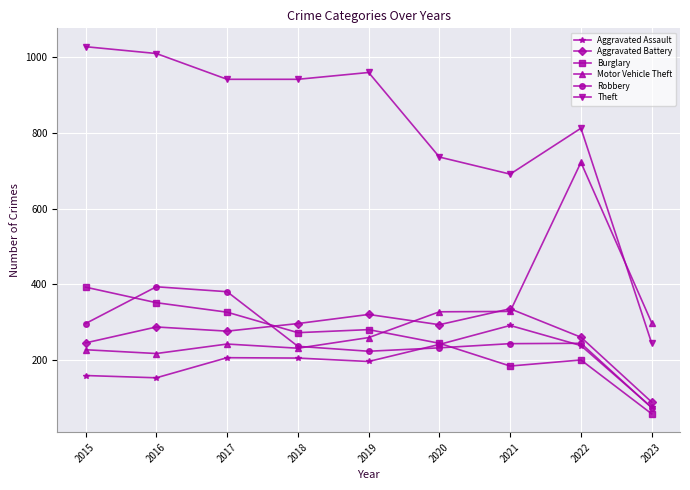

Is this an area chart (filled region under the line)?

No